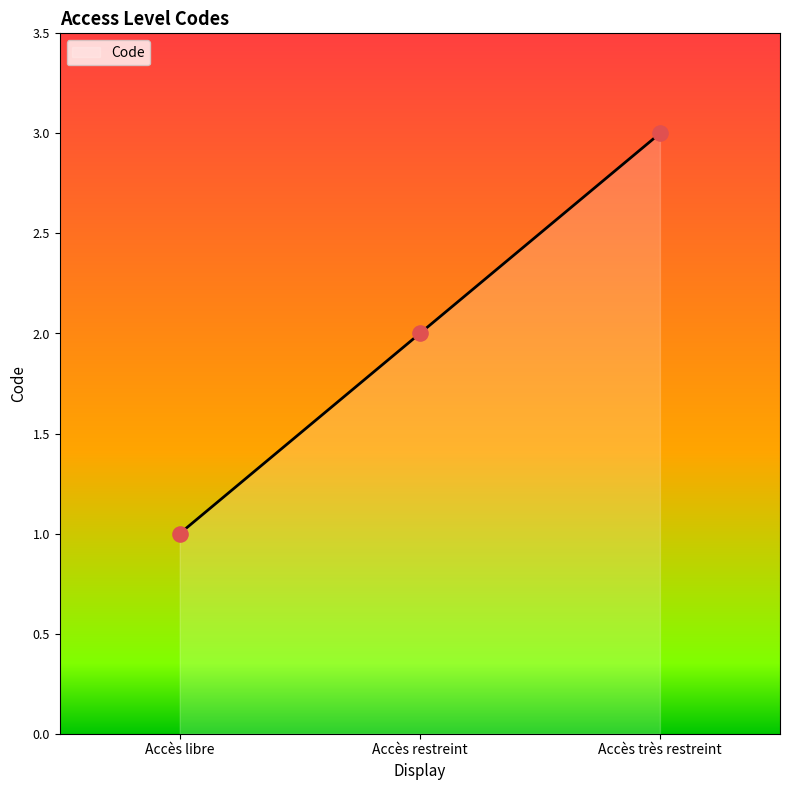

What is the change in value from Accès restreint to Accès très restreint?

+1